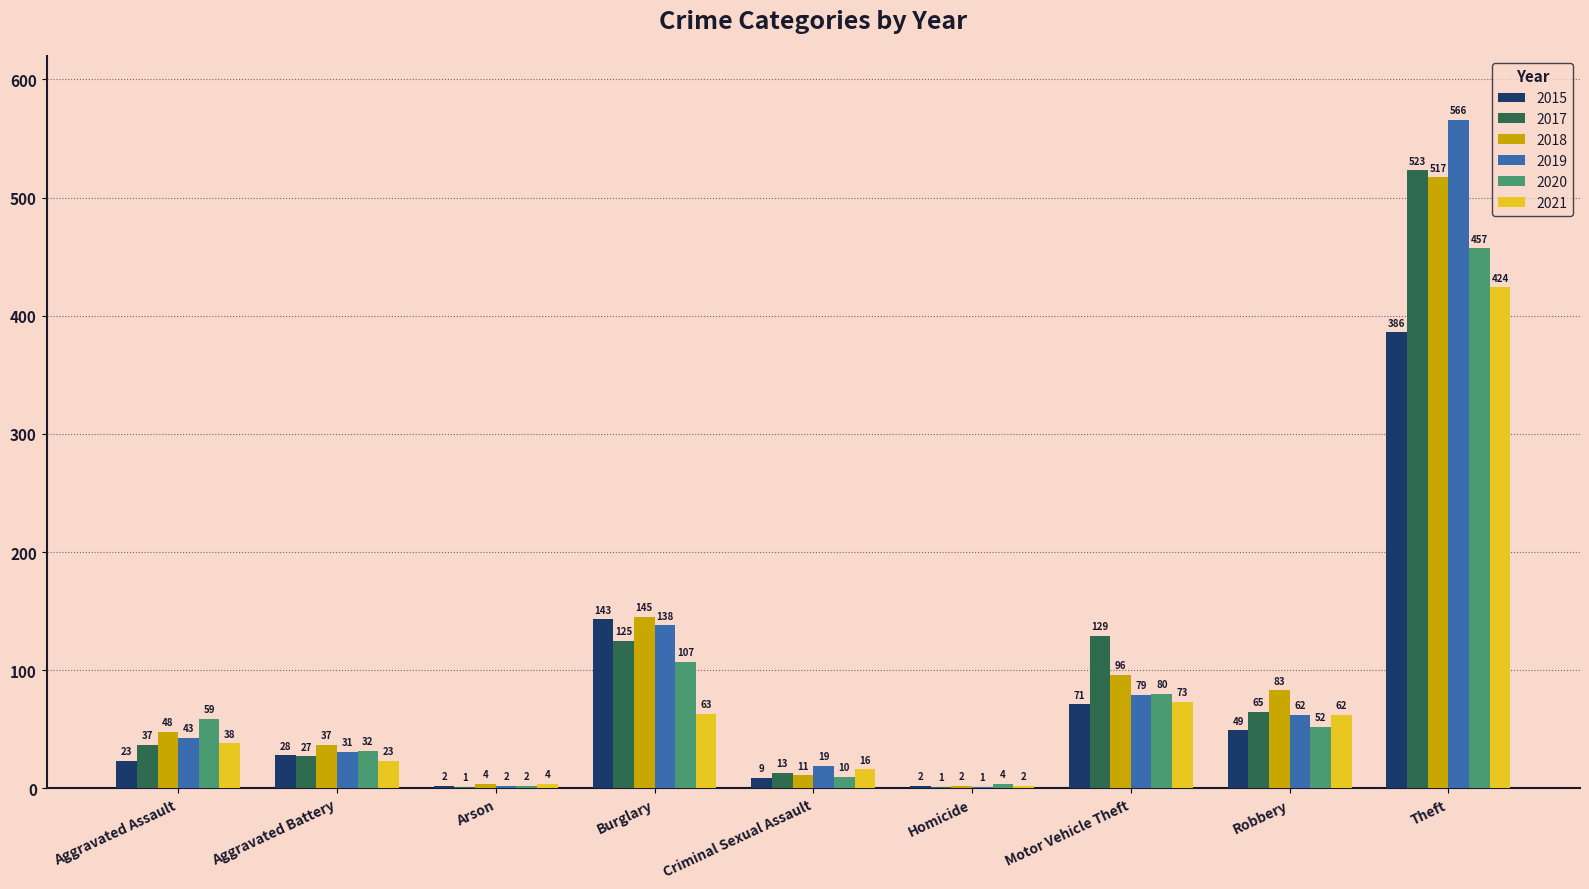

What is the average value of the 2020 series?

89